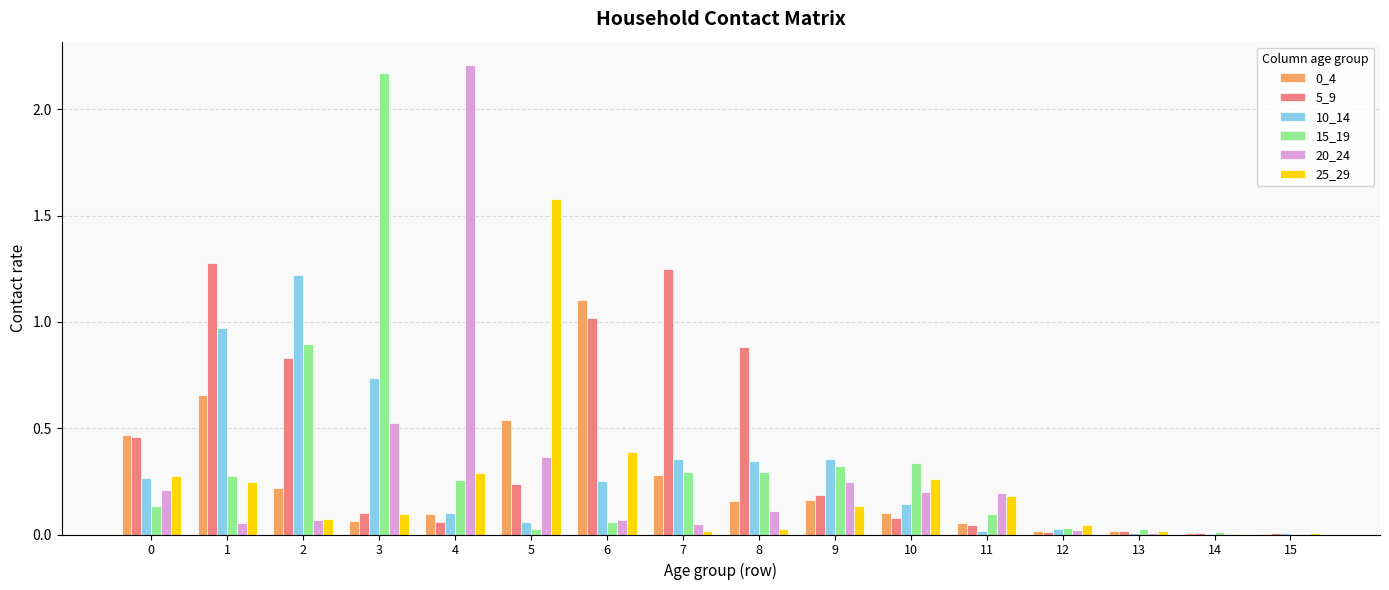

The value of 5_9 at 6 is 1.0. True or false?

True